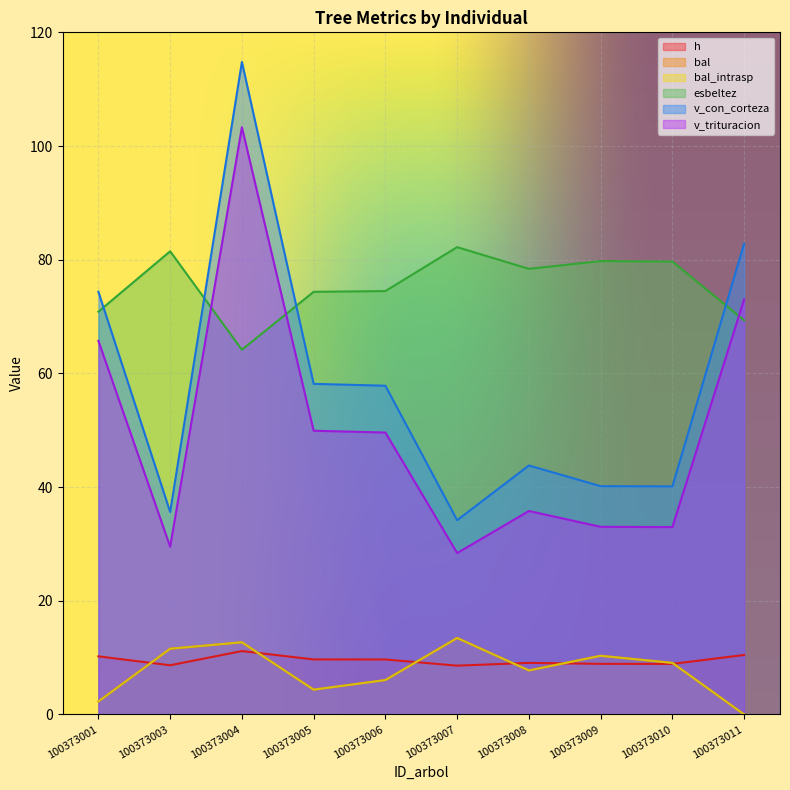

What is the maximum value for h?

11.2